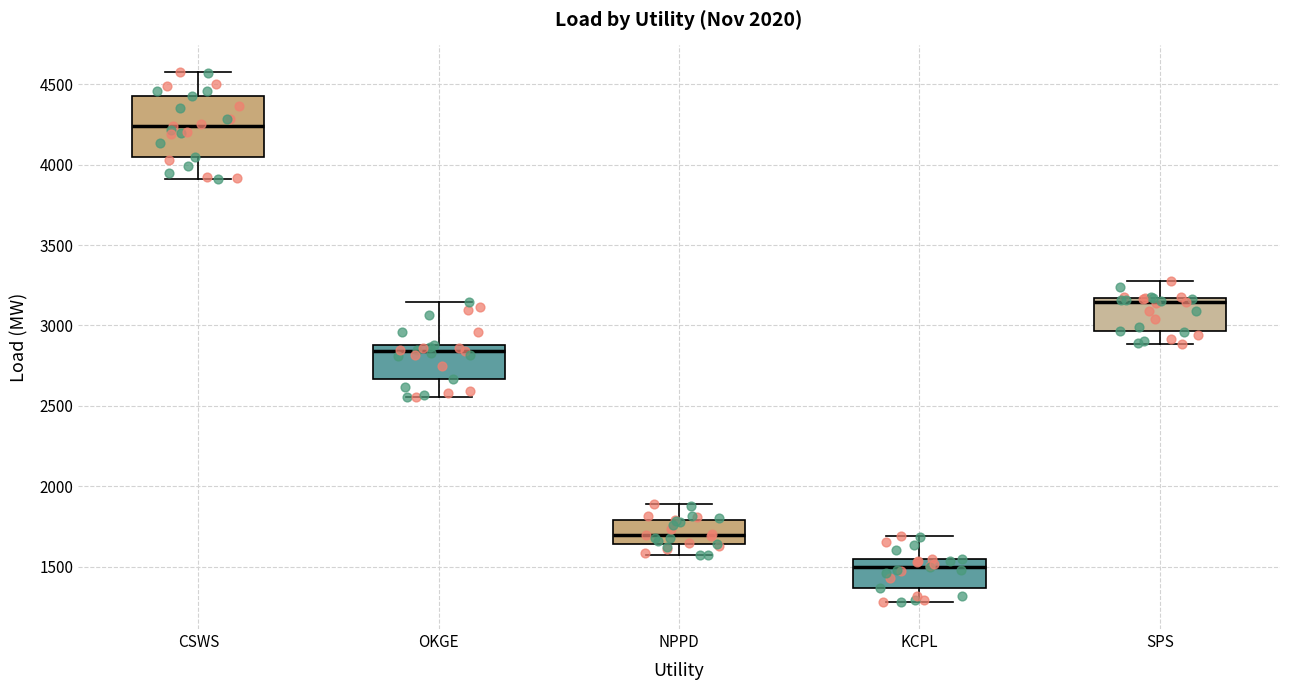

Reading left to right, transcribe this box plot: for each box, give where its median line is, the range the box spans, and where its two whiskers end, as read against the y-axis. The values are not printed on the chart, so give them approximately, as read against the axis.

CSWS: median 4250, box 4050 to 4450, whiskers 3900 to 4600
OKGE: median 2850, box 2650 to 2900, whiskers 2550 to 3150
NPPD: median 1700, box 1650 to 1800, whiskers 1550 to 1900
KCPL: median 1500, box 1350 to 1550, whiskers 1300 to 1700
SPS: median 3150 (just below the box's upper edge), box 2950 to 3150, whiskers 2900 to 3300